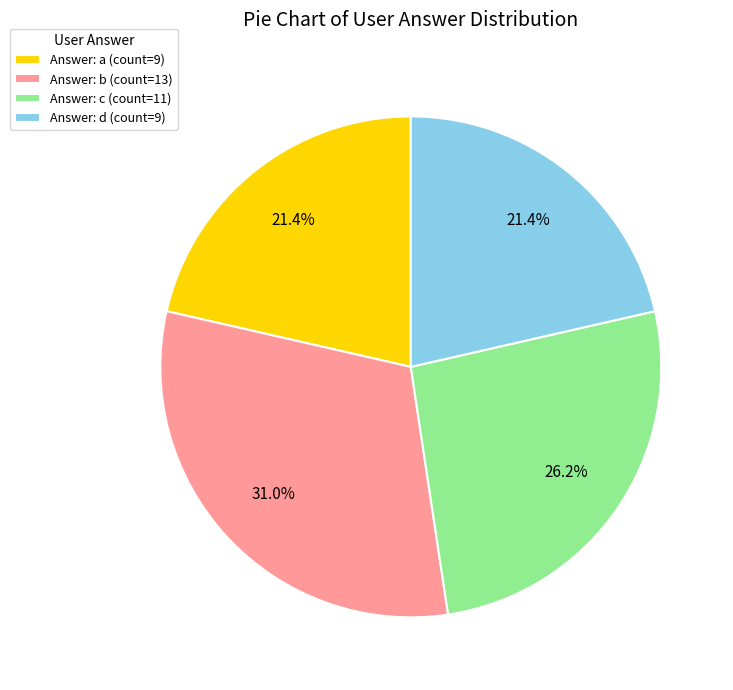

How many segments does this pie chart have?

4